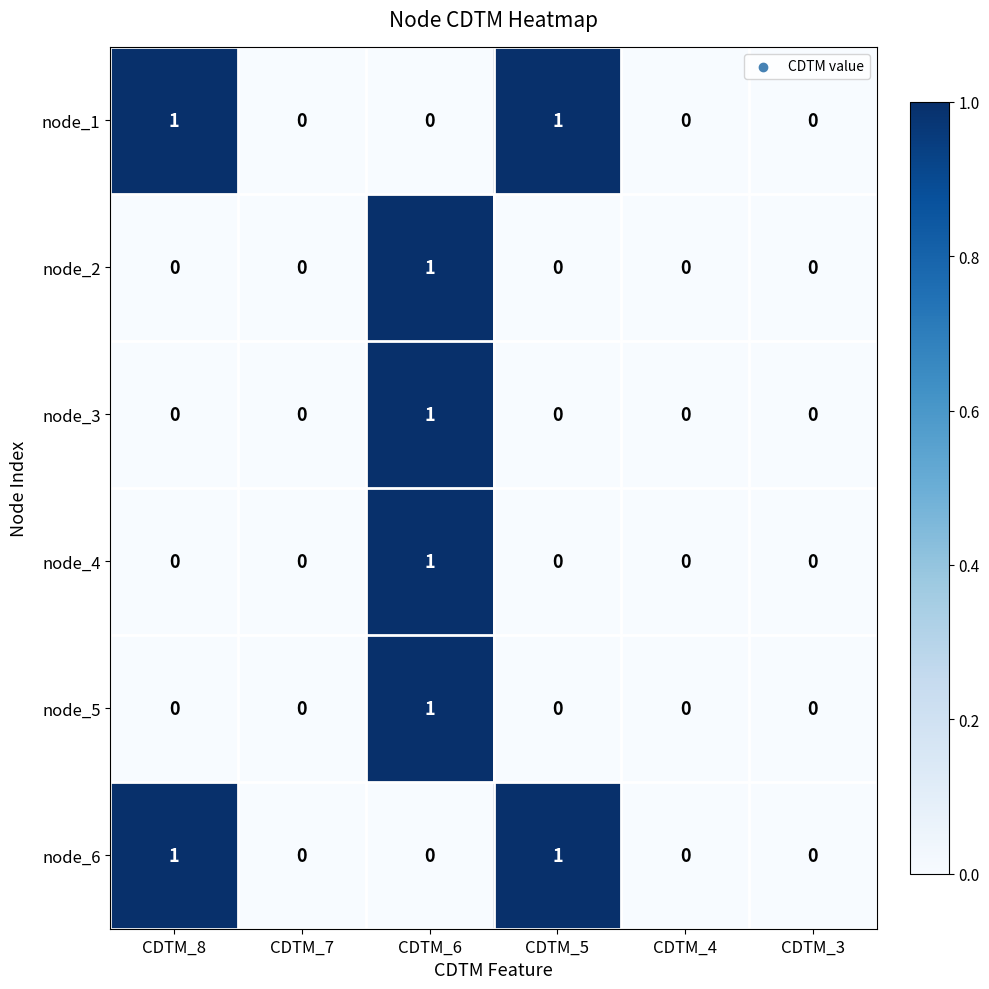

The node_1 series shows 1 at CDTM_8. True or false?

True